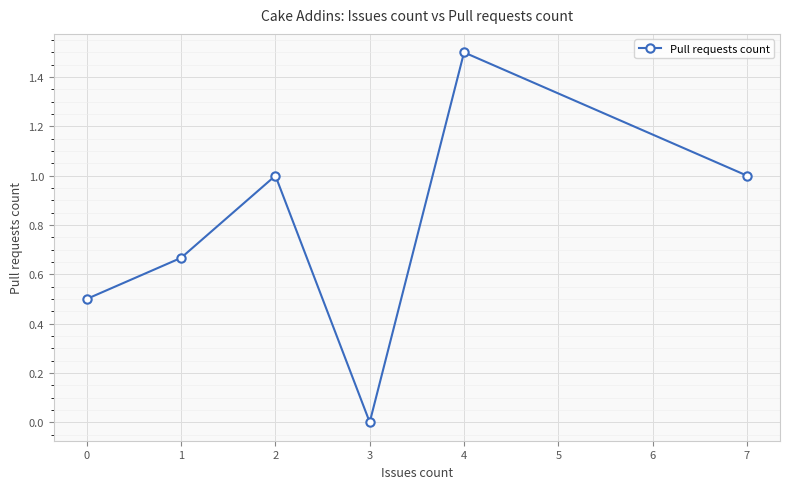

At which category does the data reach its first local valley?

3